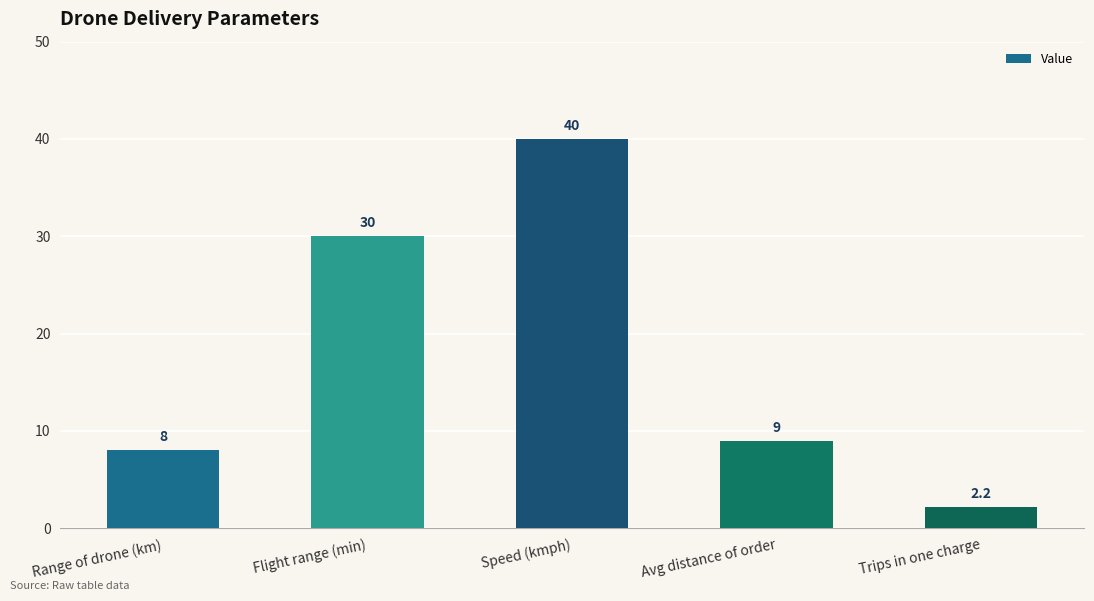

How many data points are less than 9?

2